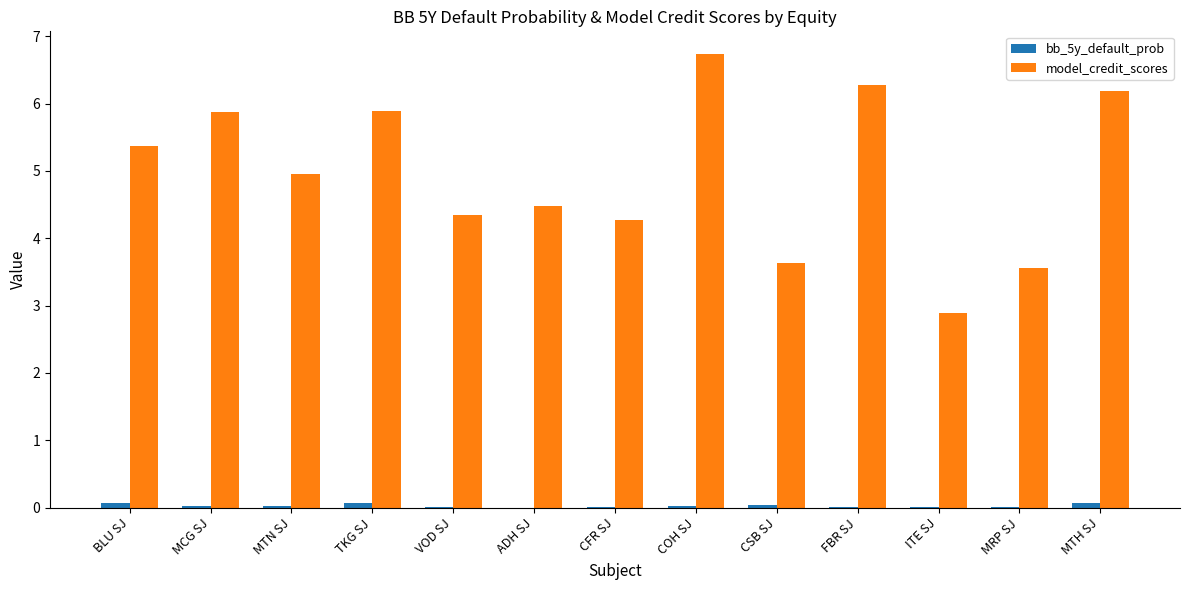

How many data points in model_credit_scores are above 4?

10